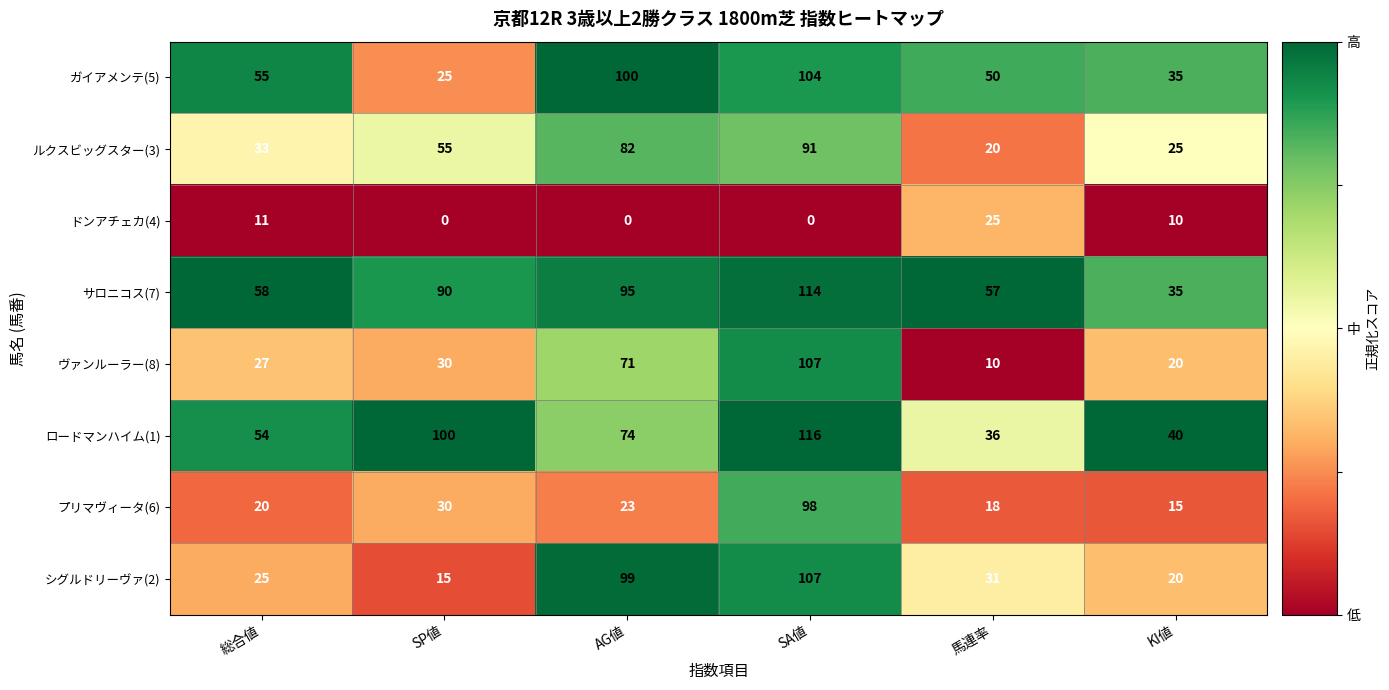

What is the difference between the ロードマンハイム(1) values at 馬連率 and AG値?

38